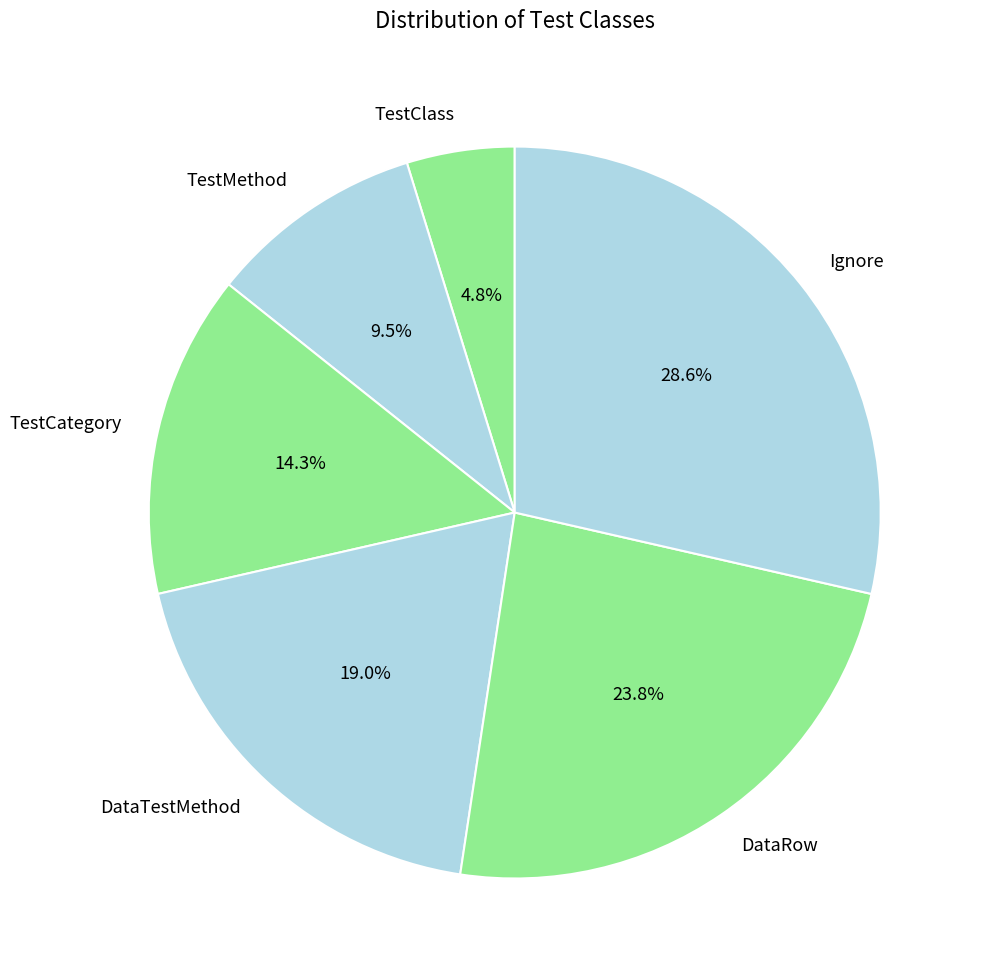

Is the sum of DataTestMethod and TestMethod greater than half?

No